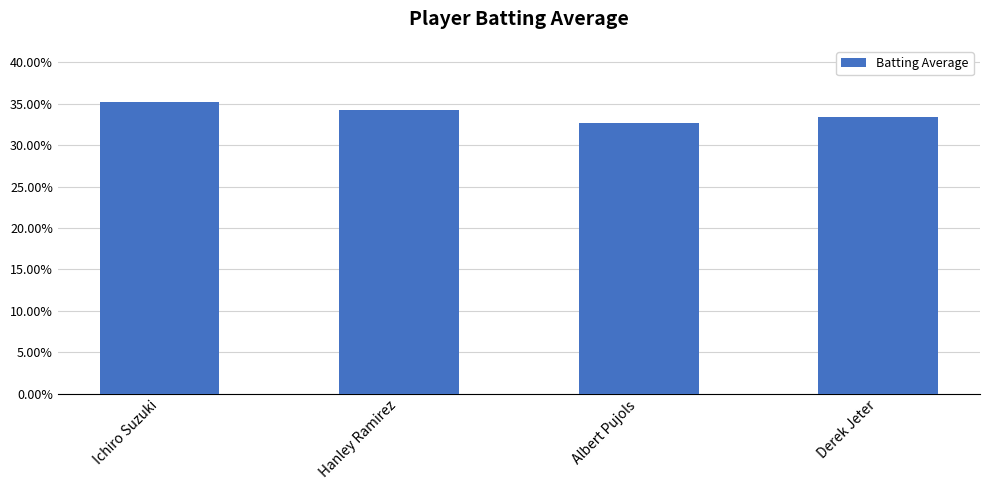

Is it true that the value at Ichiro Suzuki is 0.4?

True